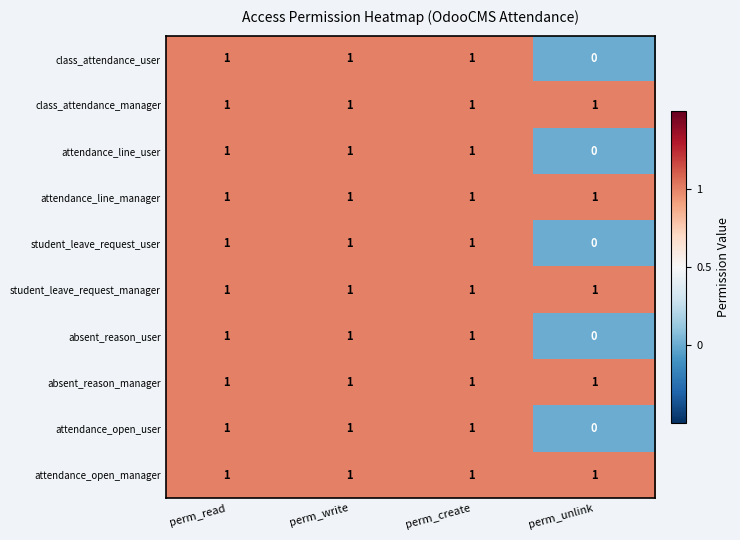

What is the total value across all series at perm_unlink?

5